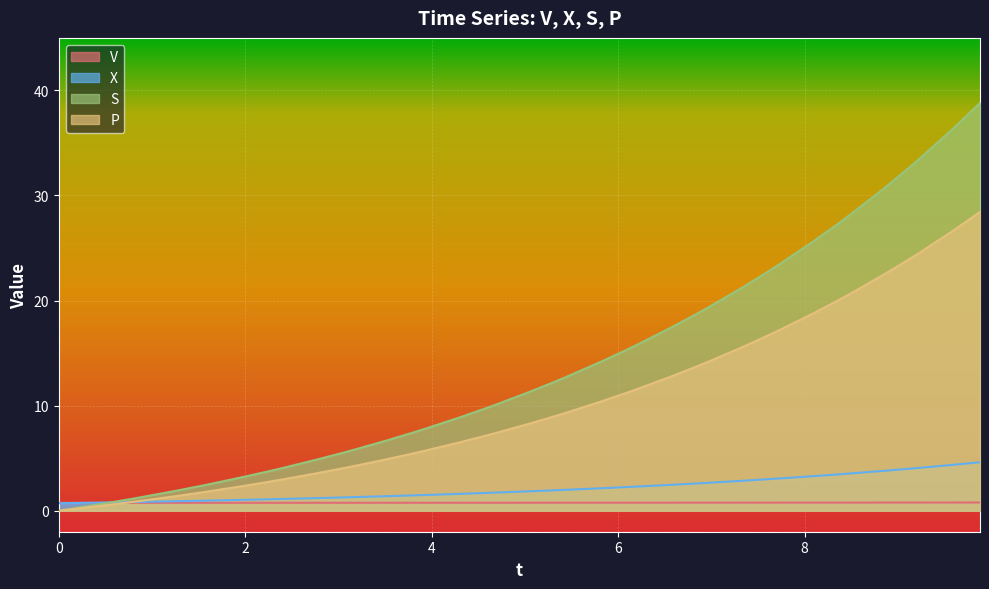

Rank the series by their maximum value, from highest to lowest.

S, P, X, V